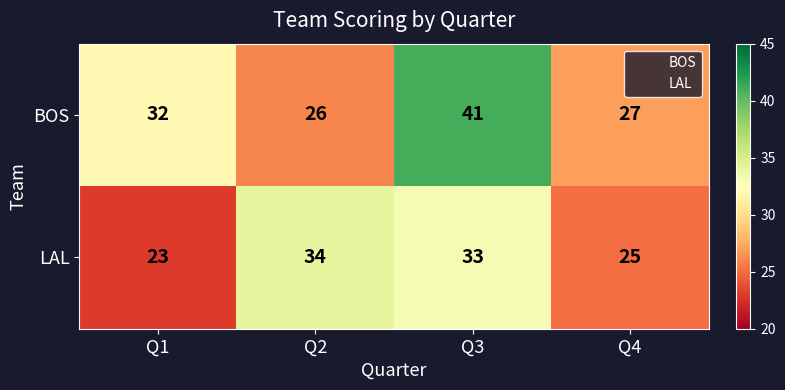

What is the spread (max minus min) of values at Q3?

8